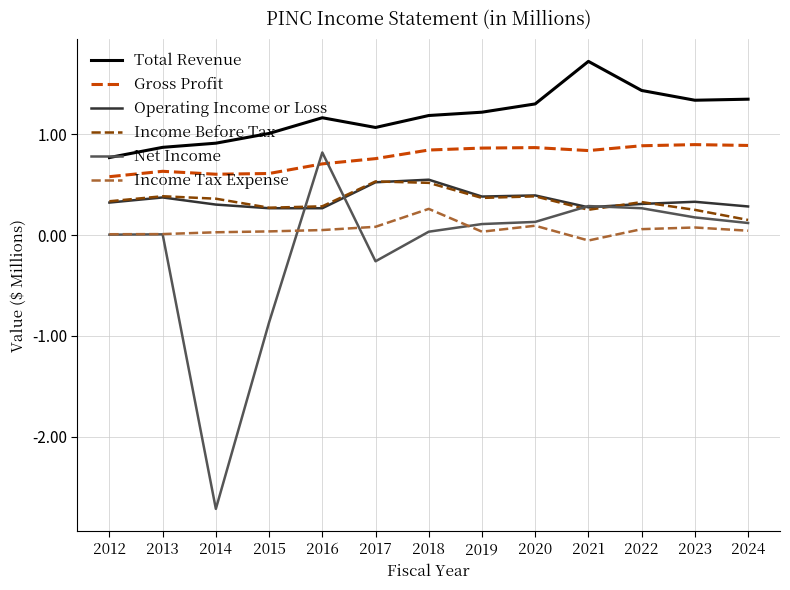

Is it true that Income Tax Expense equals 0.0 at 2015?

True